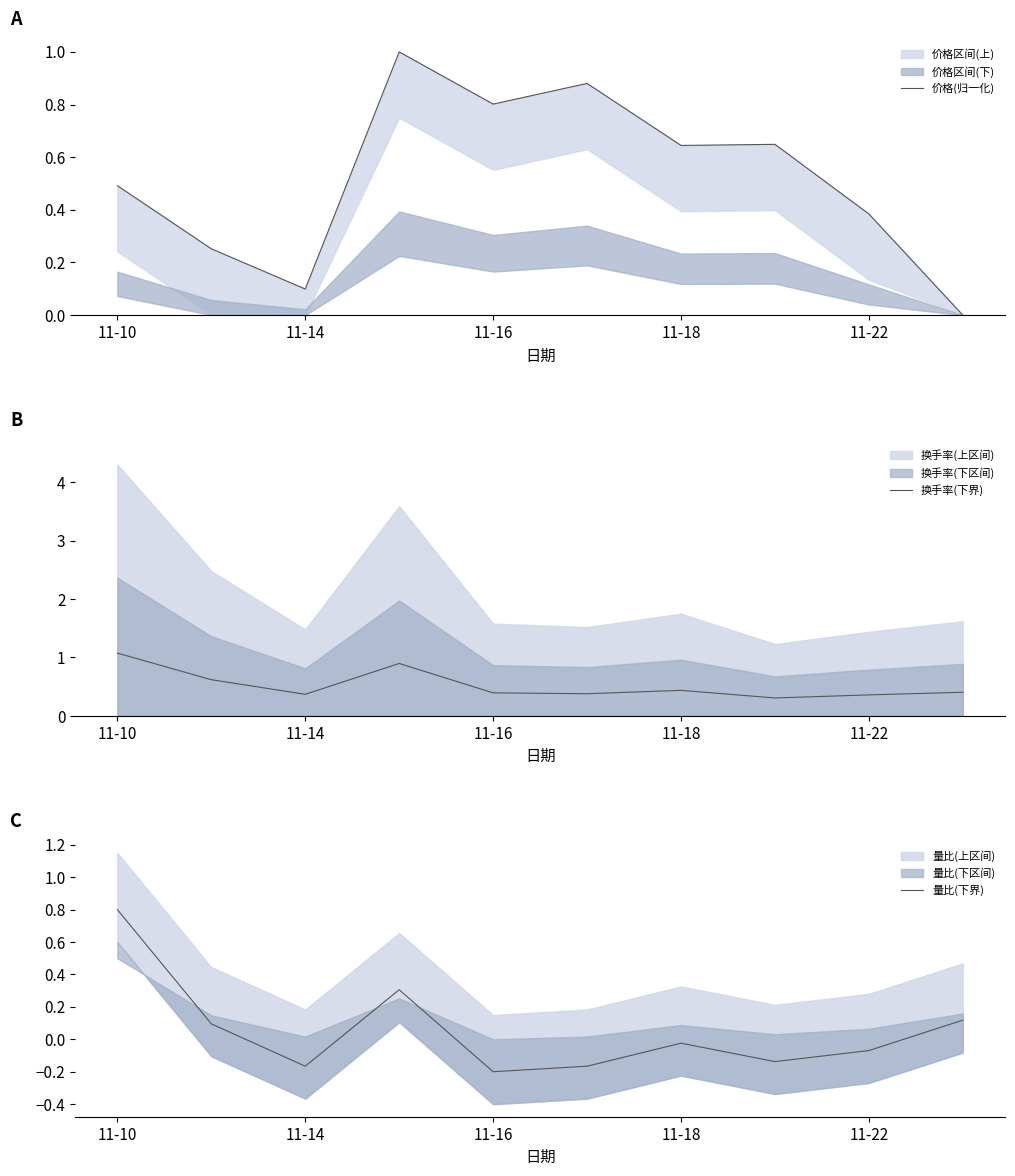

What is the lowest value of the 换手率(下界) series?

0.3